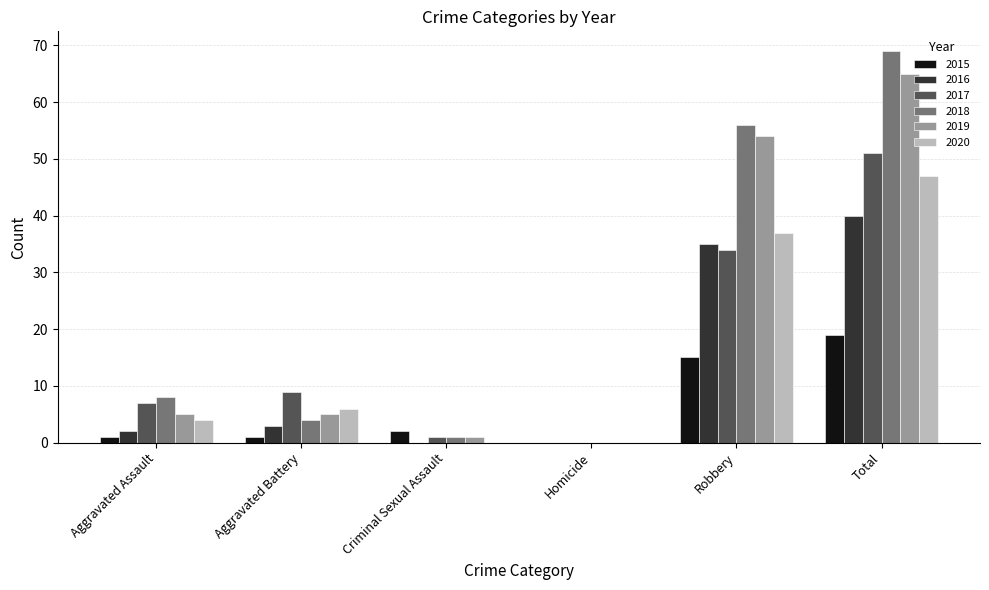

How many distinct data groups are displayed?

6